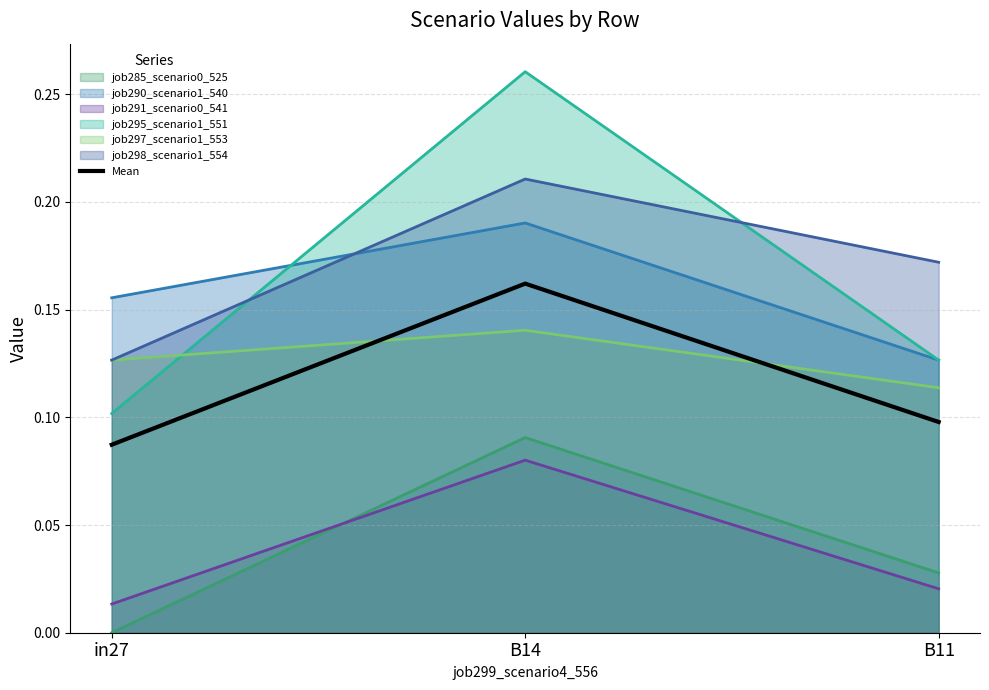

What is the approximate value at B14?

0.2